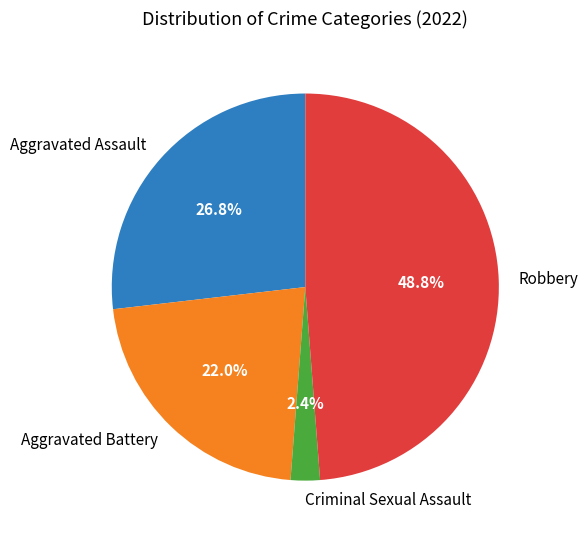

How many segments does this pie chart have?

4